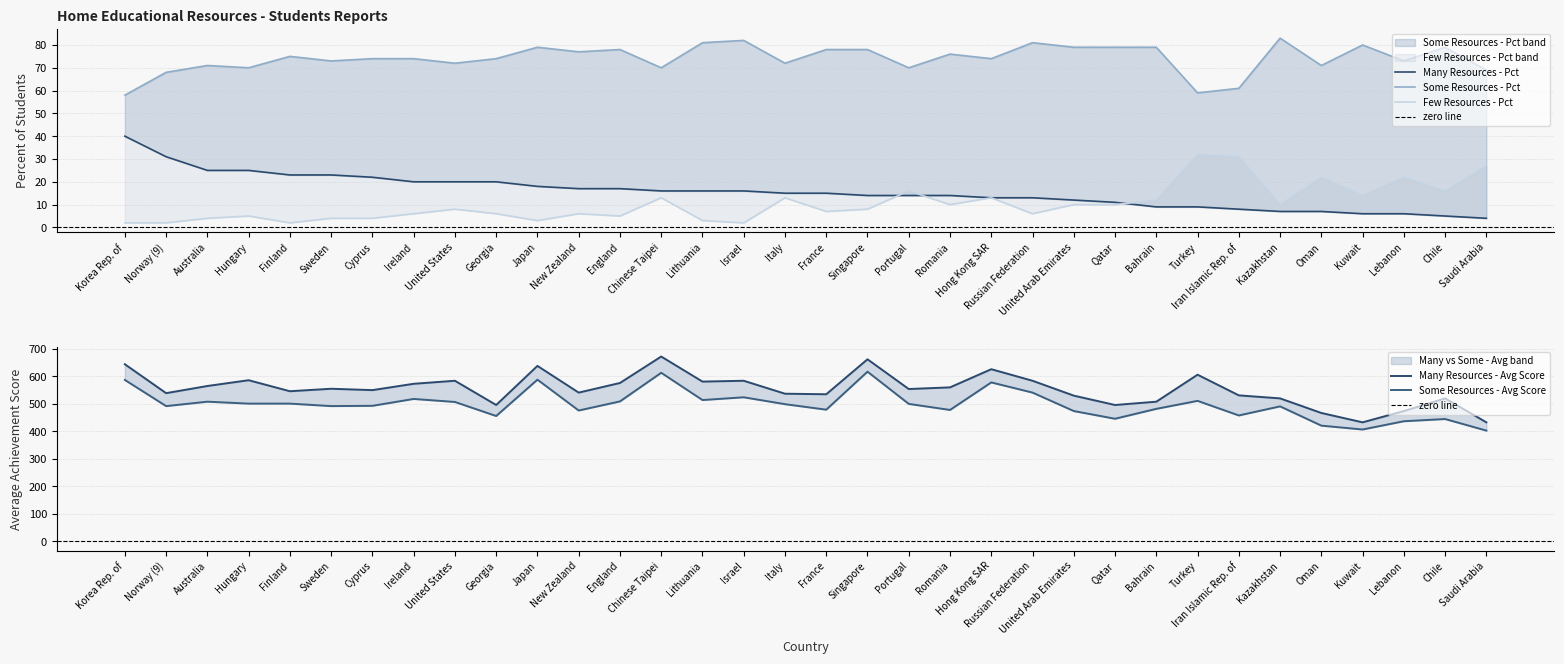

Is this an area chart (filled region under the line)?

No